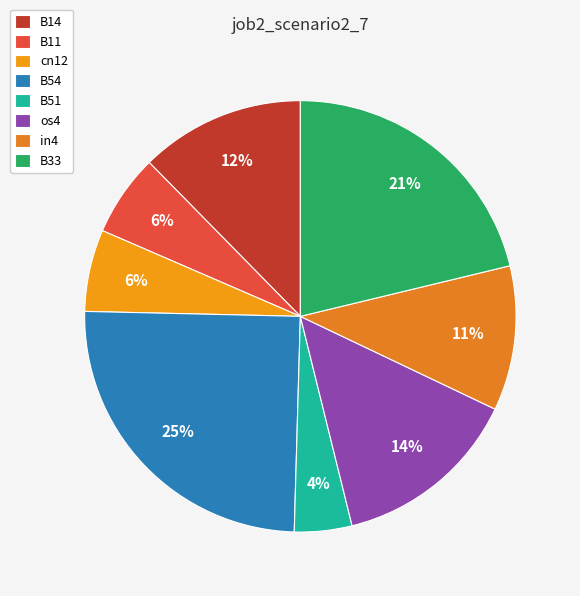

The in4 slice represents 11% of the pie. True or false?

True